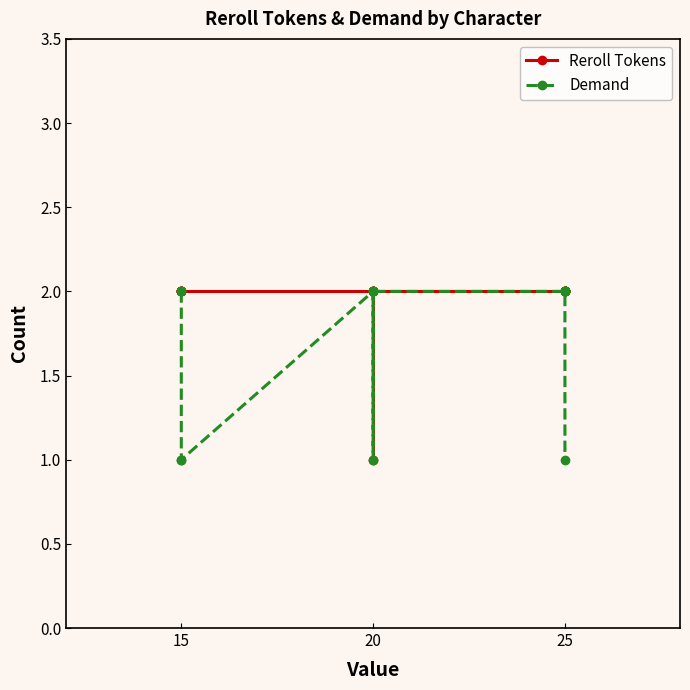

Reading right to left, list all the values displayed in this chart.

Reroll Tokens: 2	2	2	2	2	2	2	1	2	2	2	2	2	2
Demand: 1	2	2	2	2	2	2	1	2	2	1	1	2	2